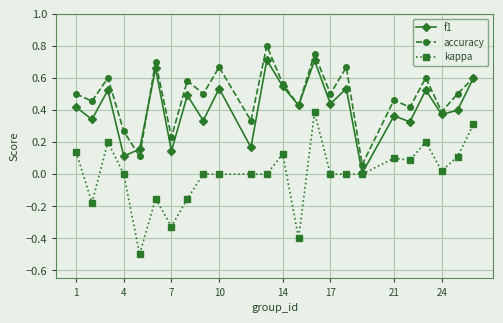

True or false: accuracy and kappa intersect in this chart.

False